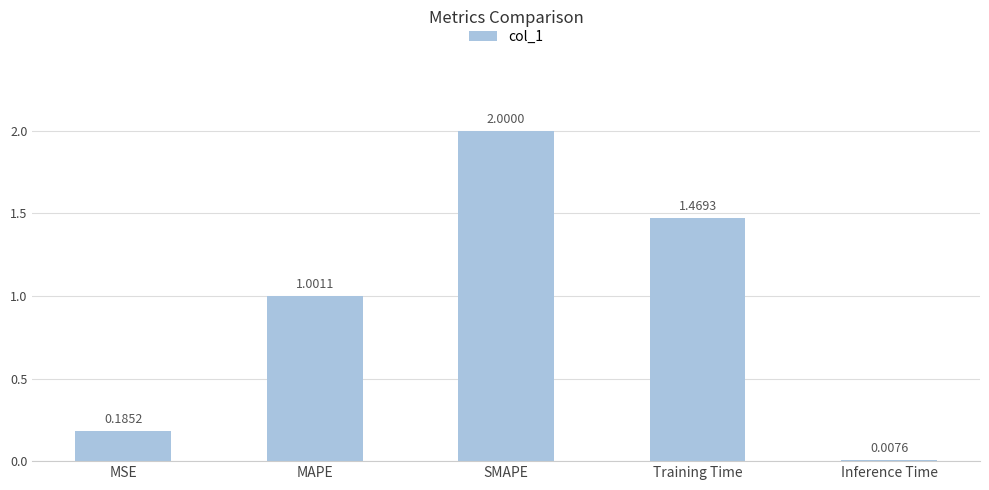

What is the change in value from SMAPE to Inference Time?

-2.0